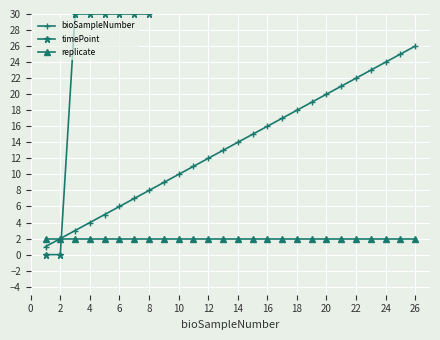

The value of replicate at 26 is 2. True or false?

True